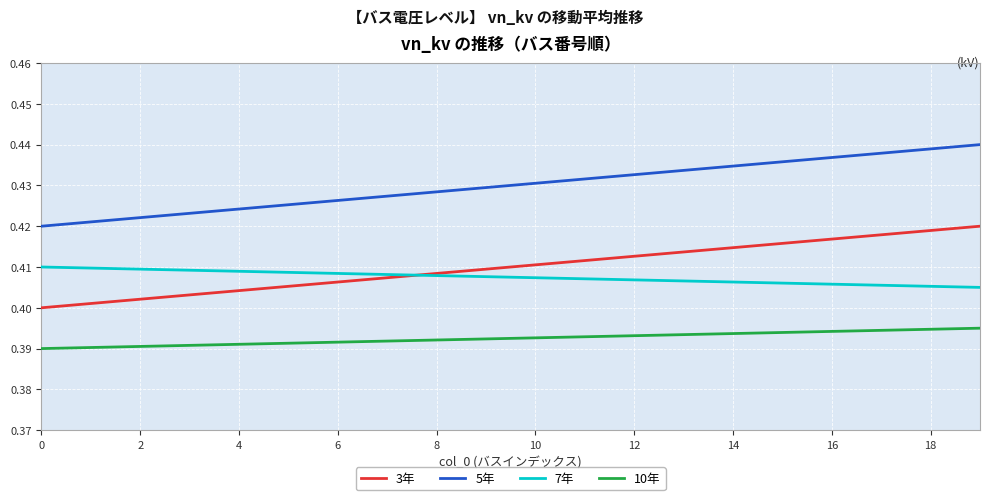

What are all the series names shown in the legend?

3年, 5年, 7年, 10年